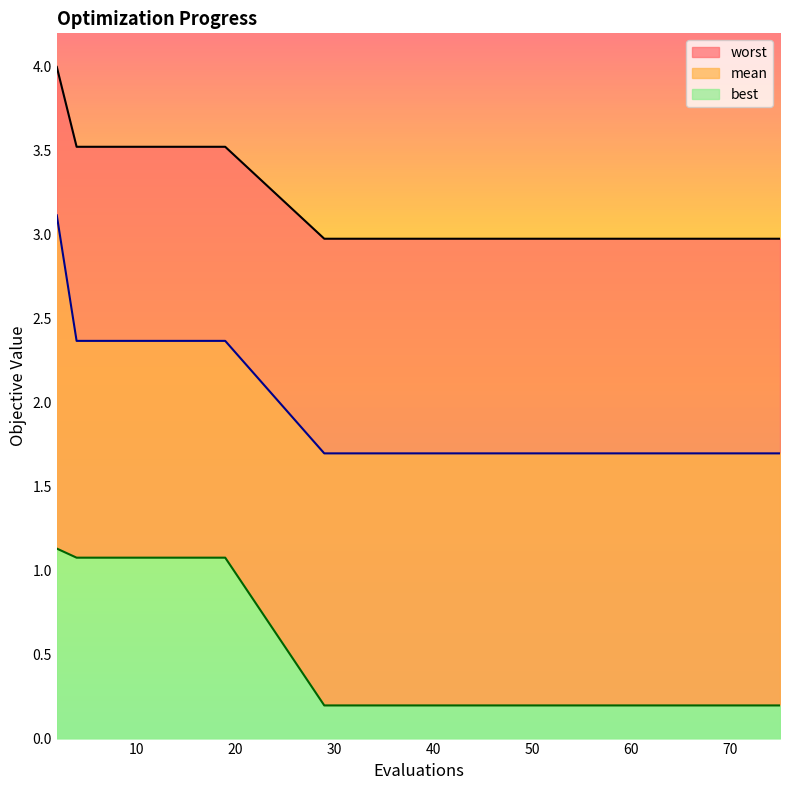

Where does the mean series first go above 2?

2